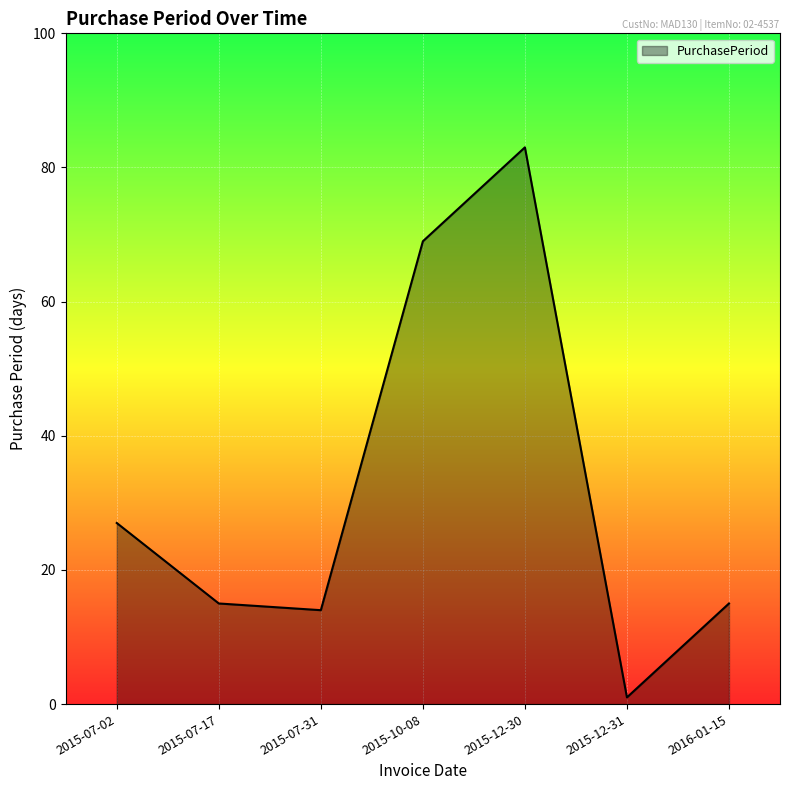

What is the maximum value shown in the chart?

83